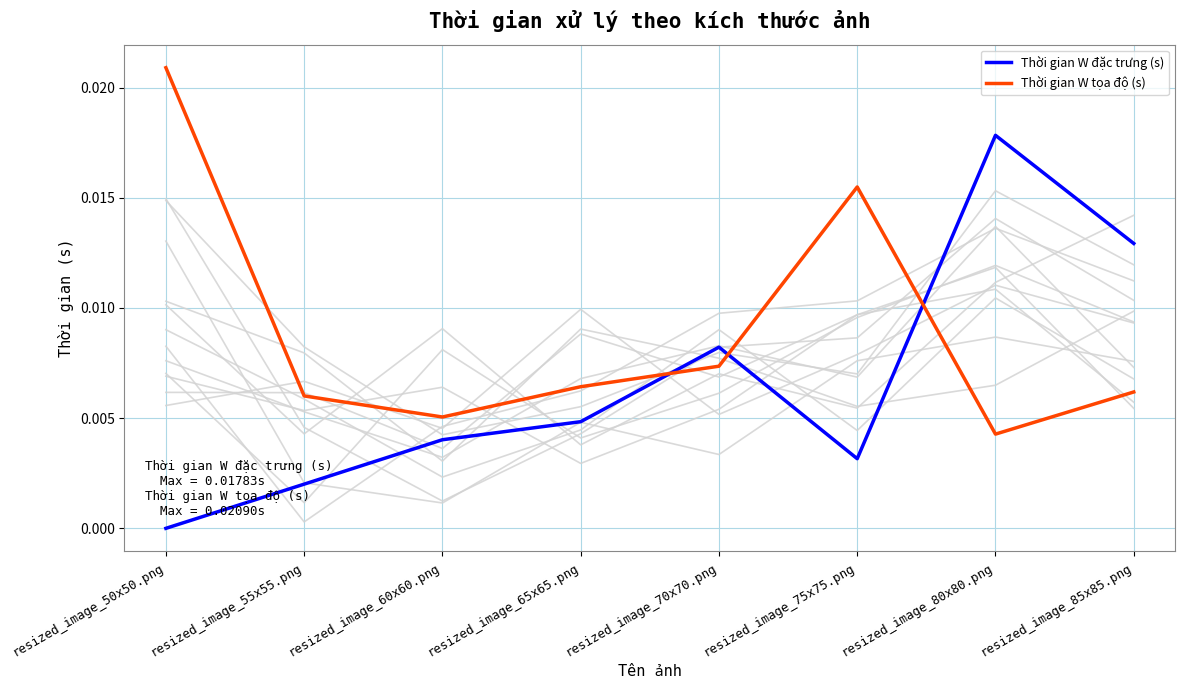

Between which two adjacent categories do Thời gian W tọa độ (s) and Thời gian W đặc trưng (s) first intersect?

resized_image_65x65.png and resized_image_70x70.png